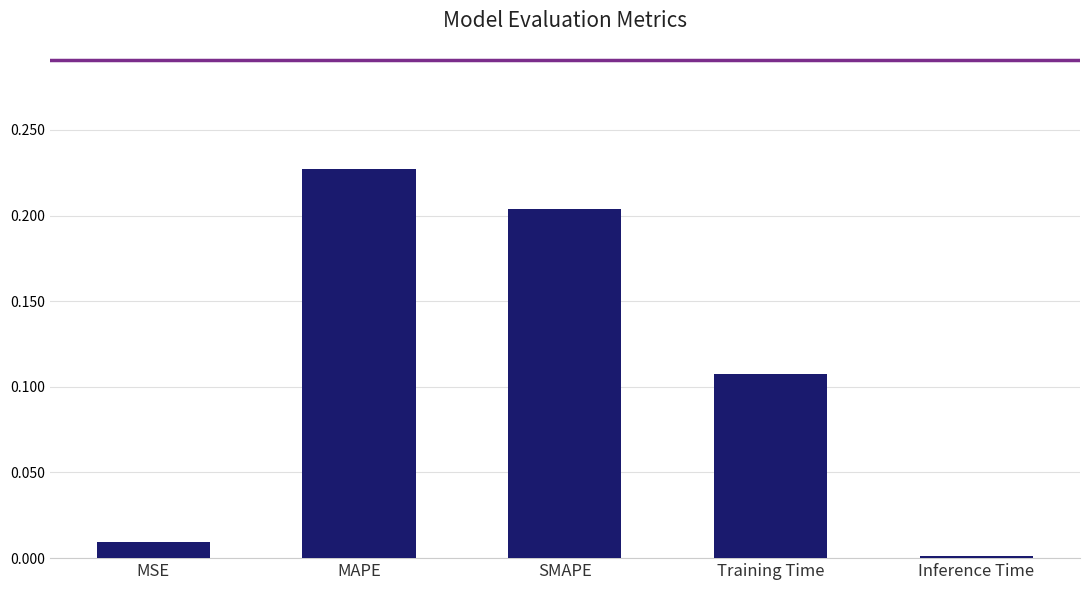

List the labels in order of value, largest first.

MAPE, SMAPE, Training Time, MSE, Inference Time